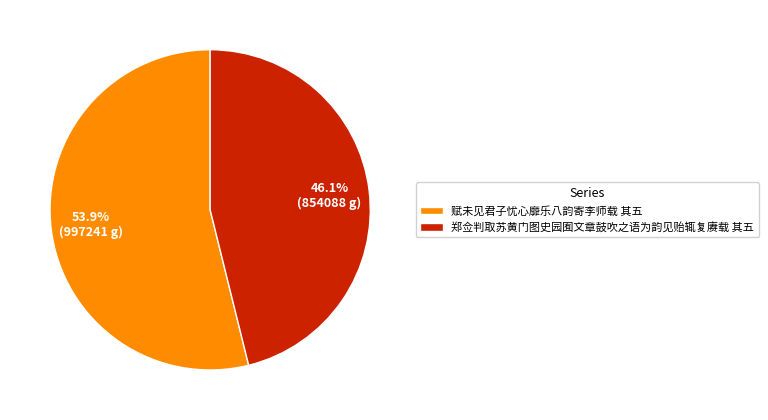

True or false: 赋未见君子忧心靡乐八韵寄李师载 其五 accounts for 40% of the total.

False